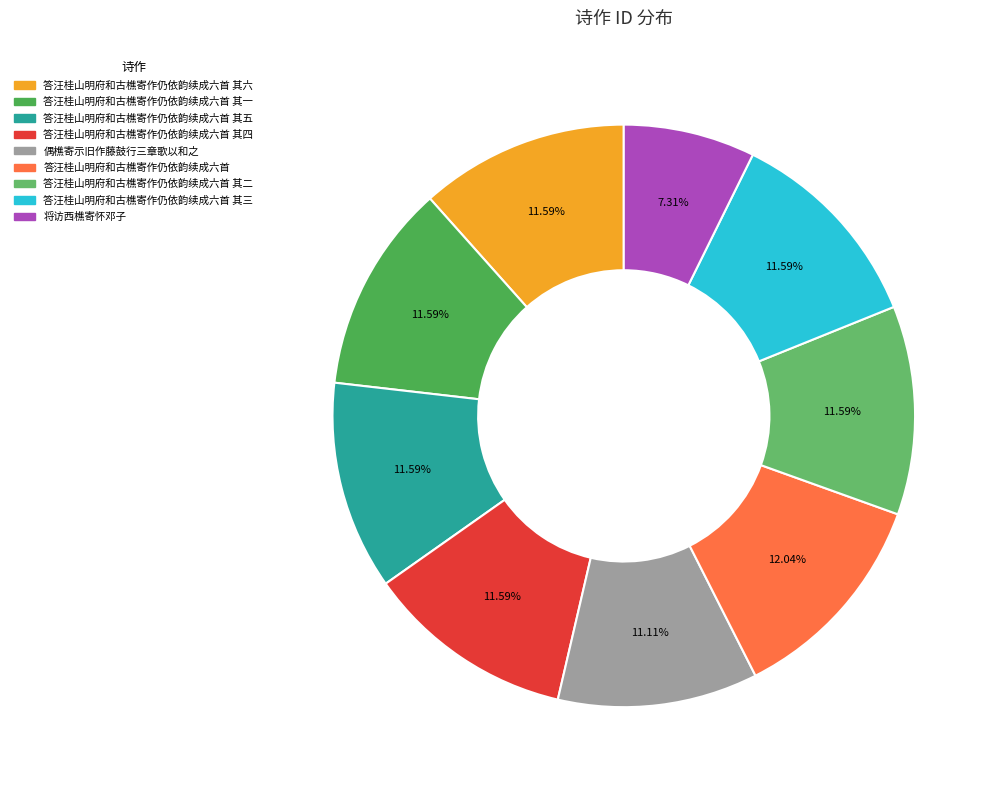

How many slices are in this pie chart?

9